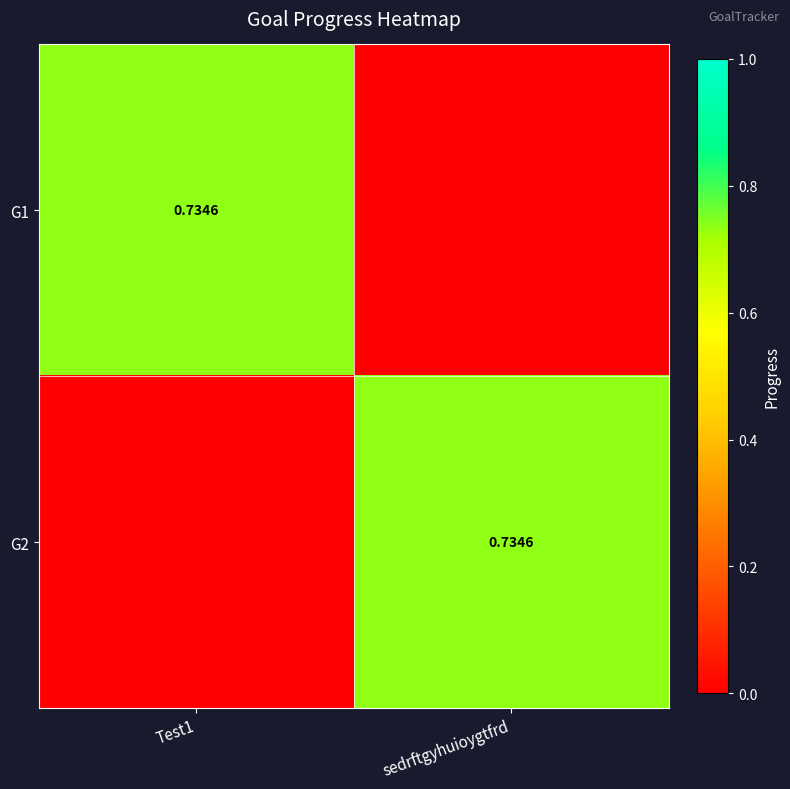

At which category is the sum across all series the highest?

Test1